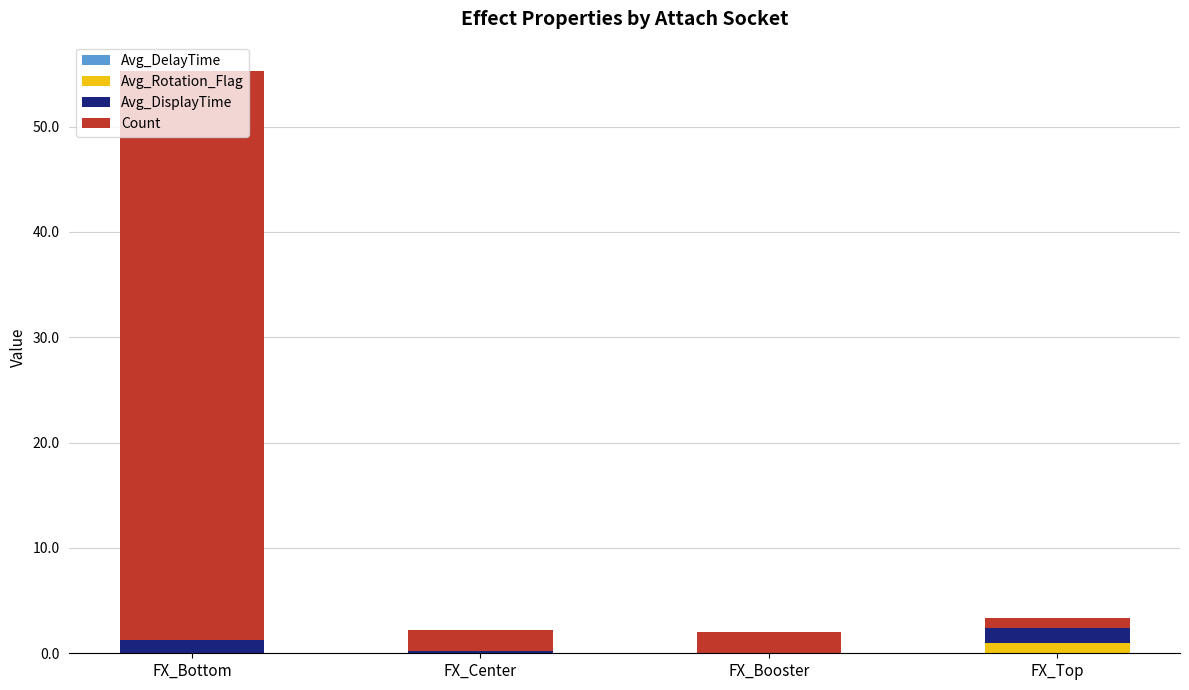

True or false: Avg_Rotation_Flag has a value of 0.0 at FX_Bottom.

True